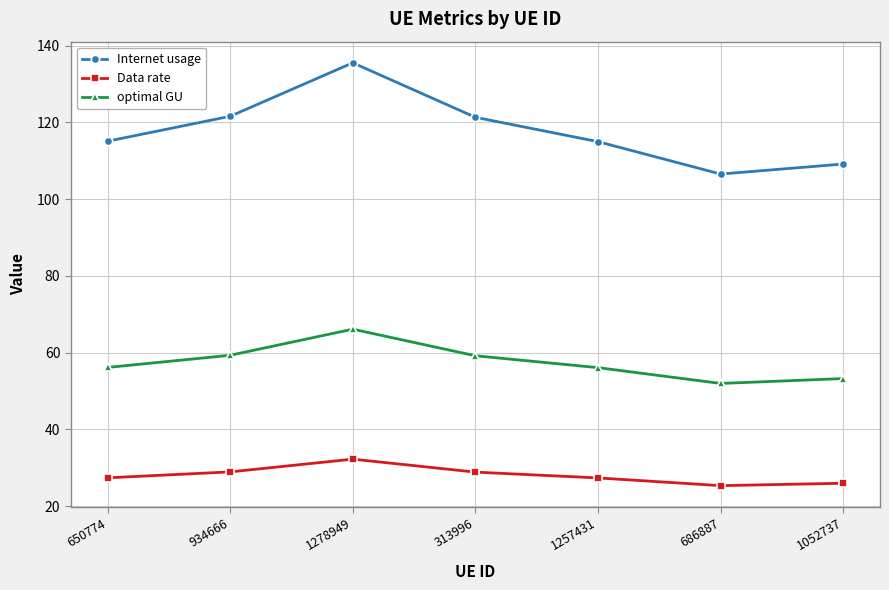

What are all the series names shown in the legend?

Internet usage, Data rate, optimal GU